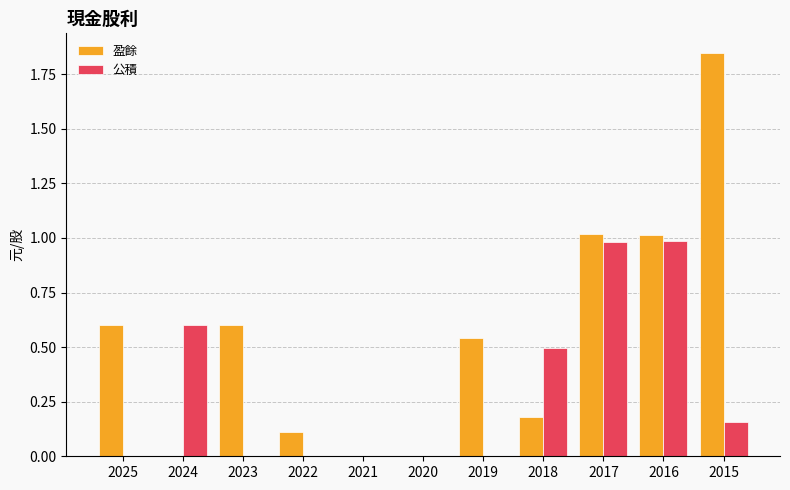

What is the sum of all 盈餘 values?

5.9